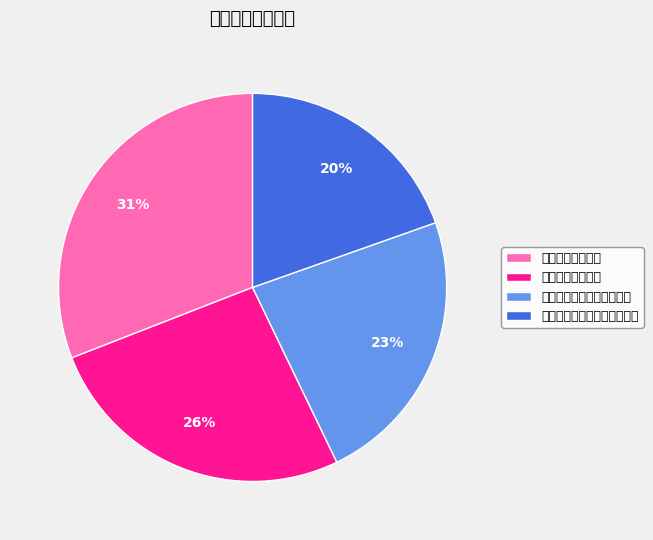

Rank the categories by value from highest to lowest.

中庚价值领航混合, 中庚小盘价值股票, 中庚价值灵动灵活配置混合, 中庚价值品质一年持有期混合